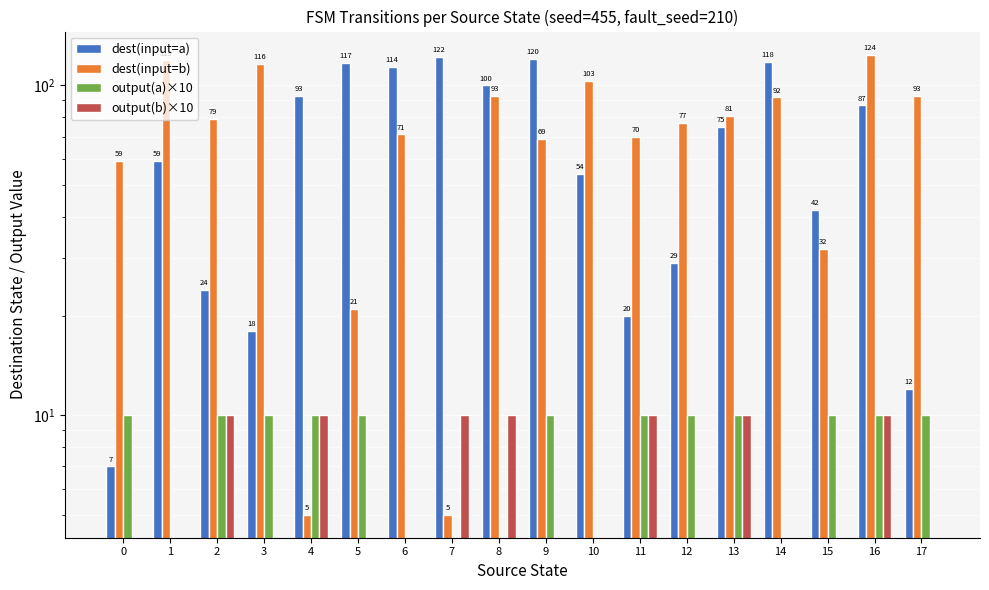

At how many categories does at least one series exceed 82?

12